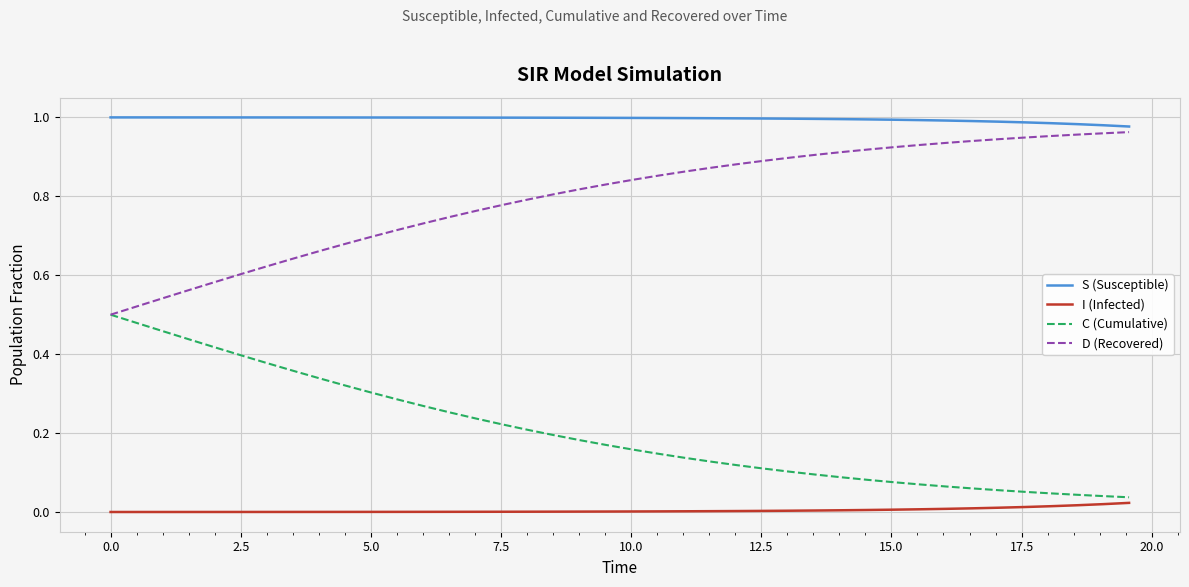

True or false: D (Recovered) and I (Infected) intersect in this chart.

False